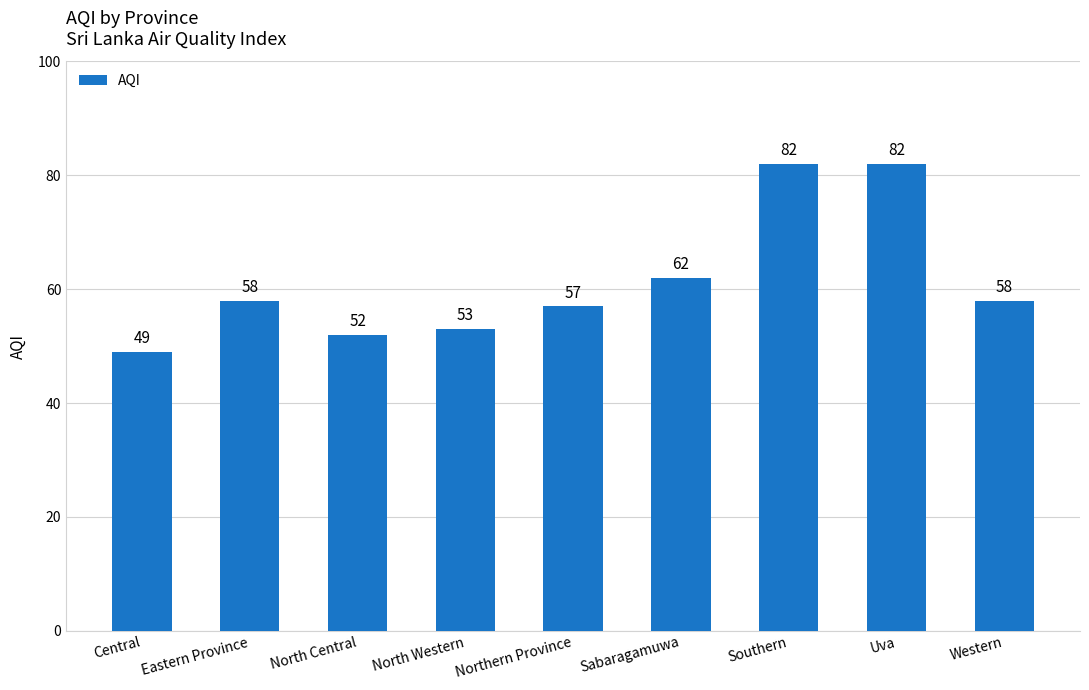

Reading left to right, extract all data points from this chart.

49	58	52	53	57	62	82	82	58